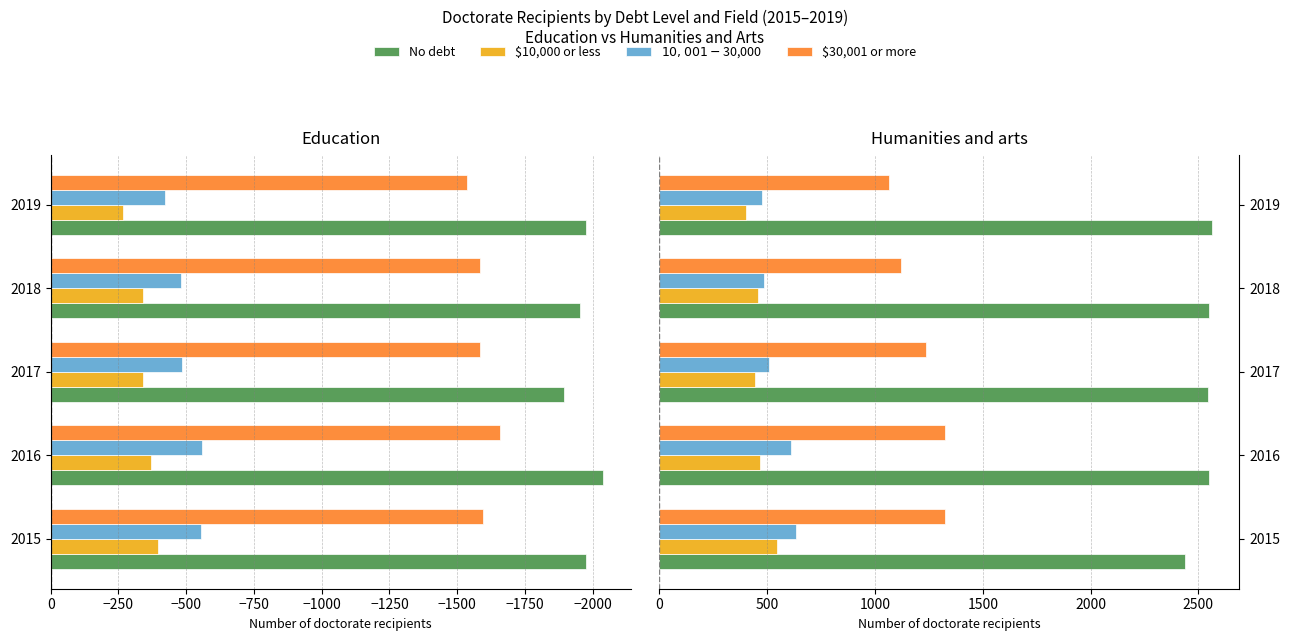

The value of No debt at 2015 is 1194. True or false?

False